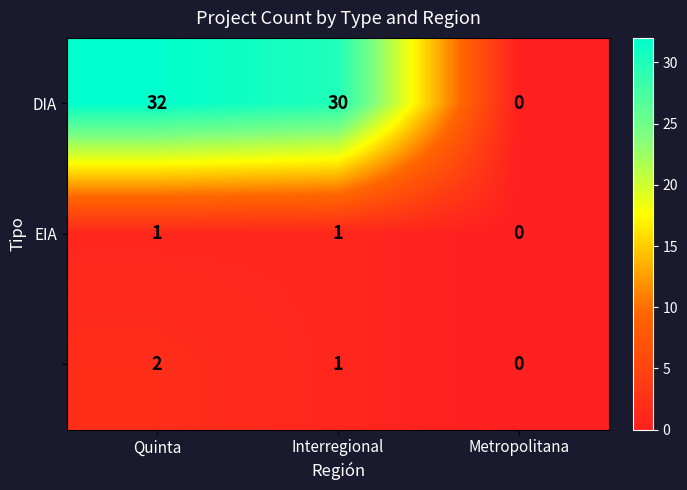

What is the difference between the highest and lowest values at Interregional?

29